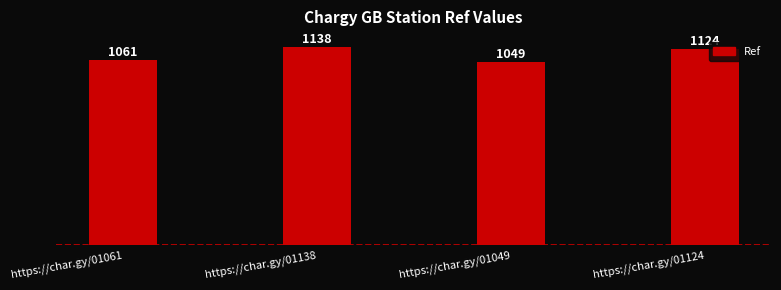

Rank the categories by value from highest to lowest.

https://char.gy/01138, https://char.gy/01124, https://char.gy/01061, https://char.gy/01049